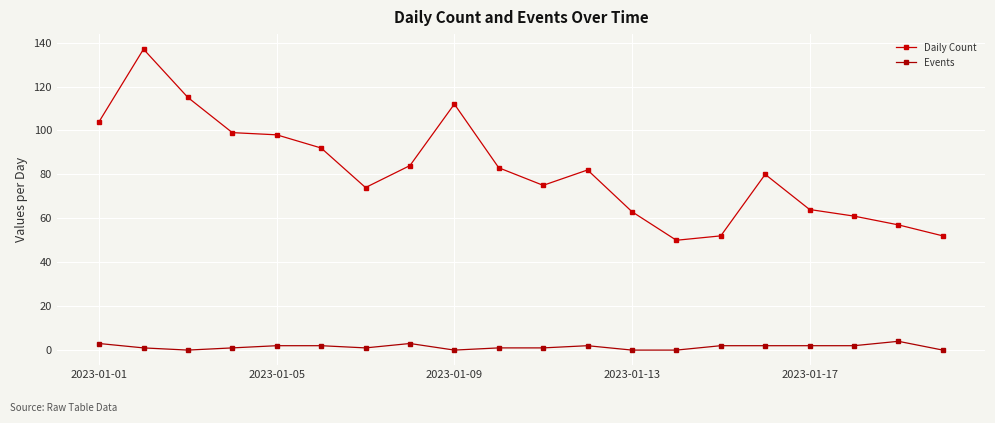

Where does the Events series first go above 2?

2023-01-01